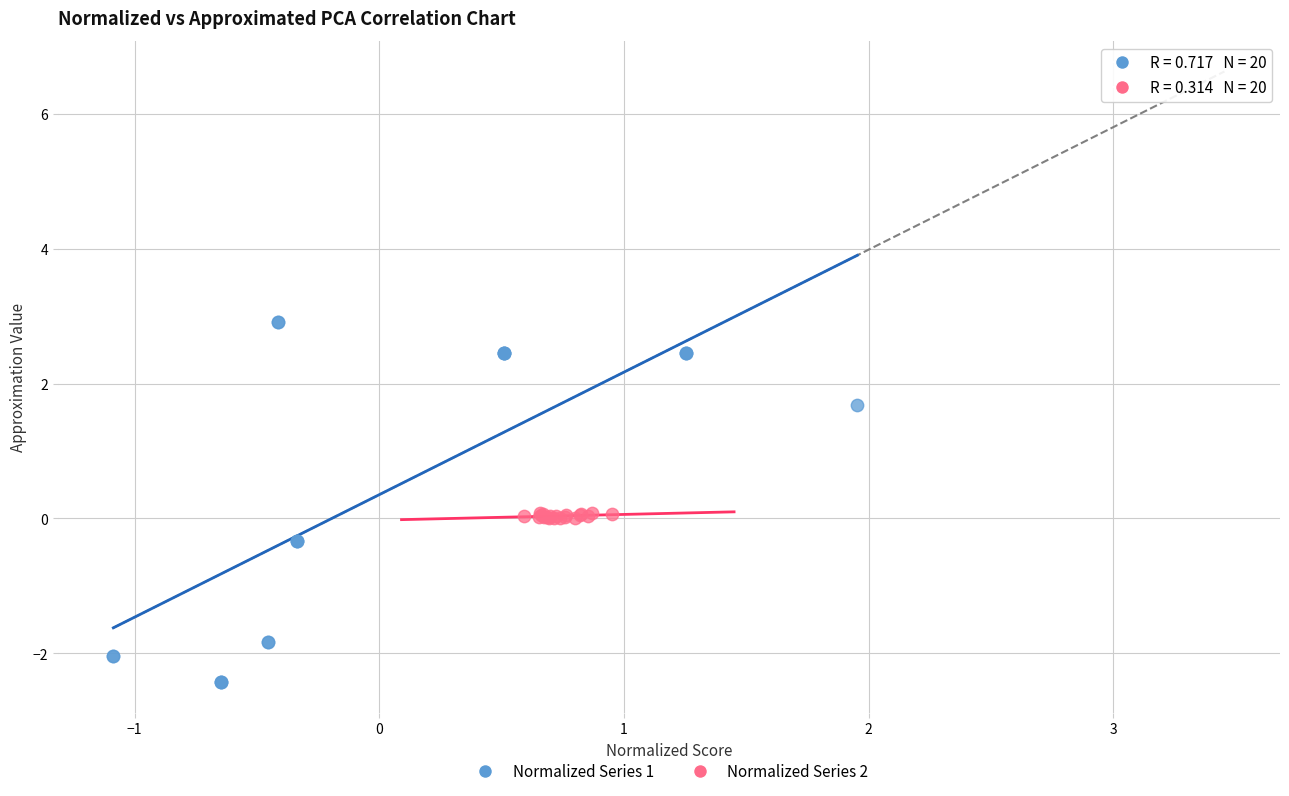

Which series has the widest spread of Y values?

Normalized Series 1